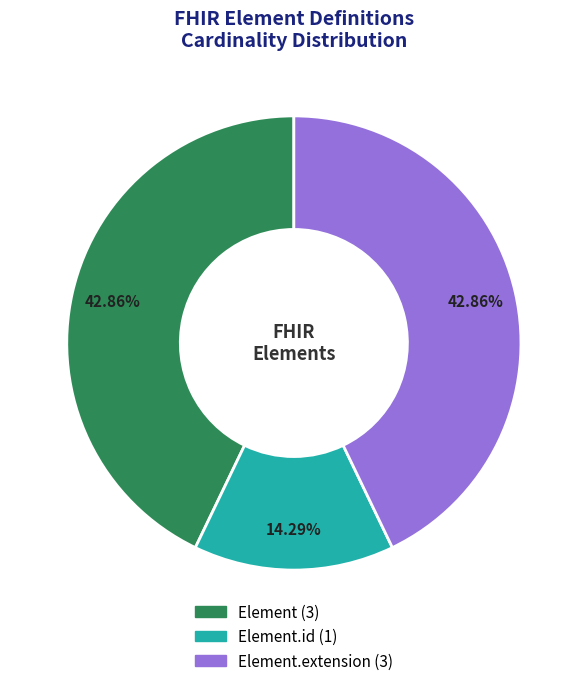

Is there a majority slice in this chart?

No